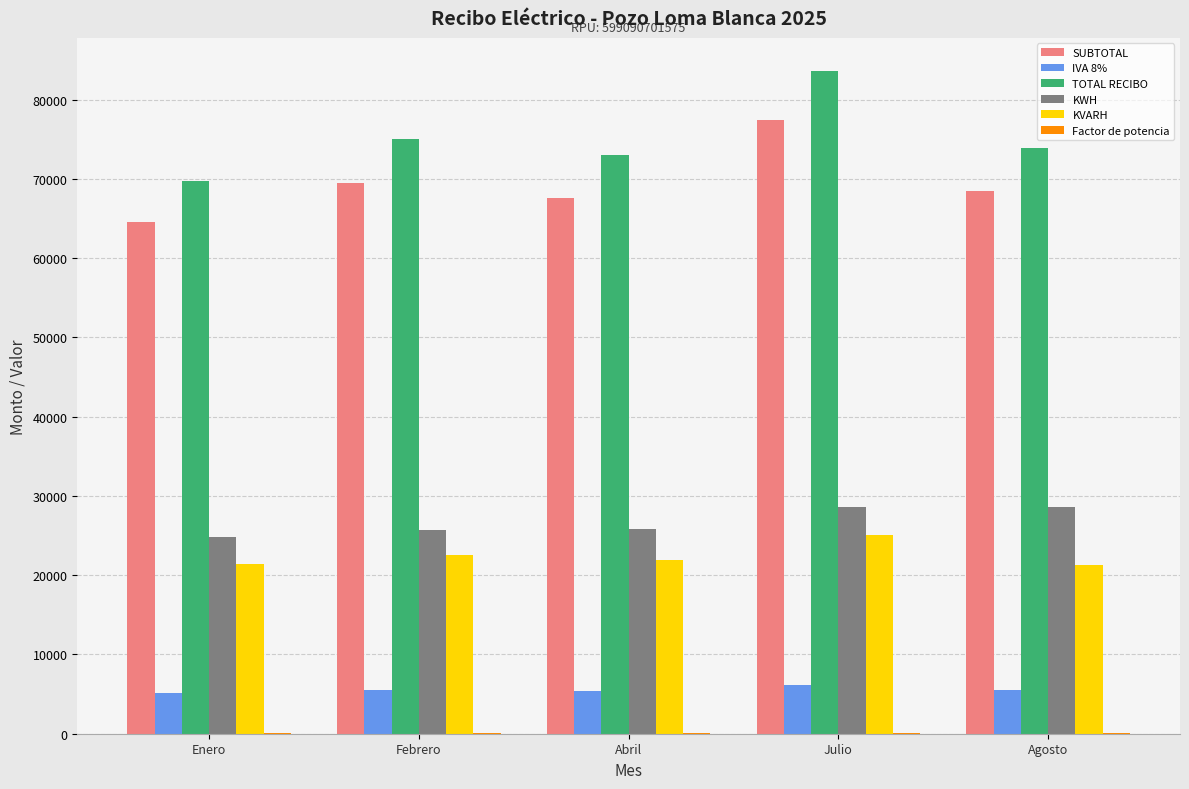

The value of KWH at Abril is 40401.6. True or false?

False